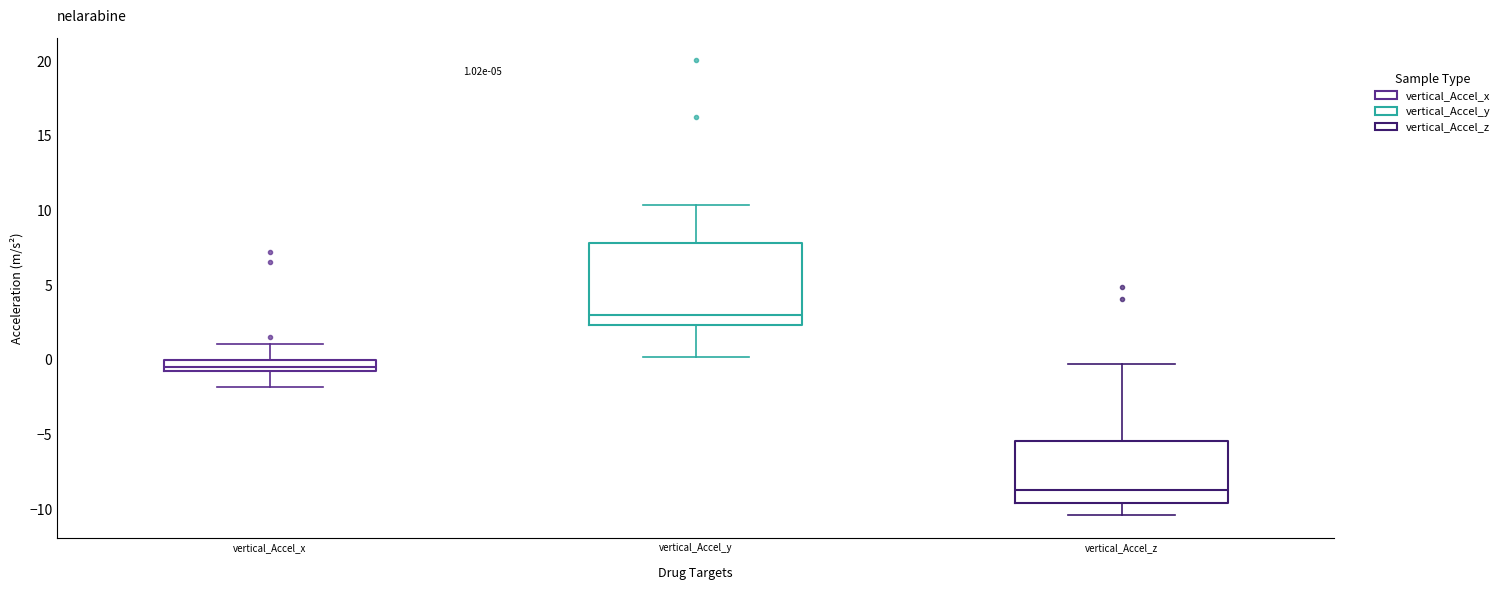

Which box's median line is the lowest?

vertical_Accel_z